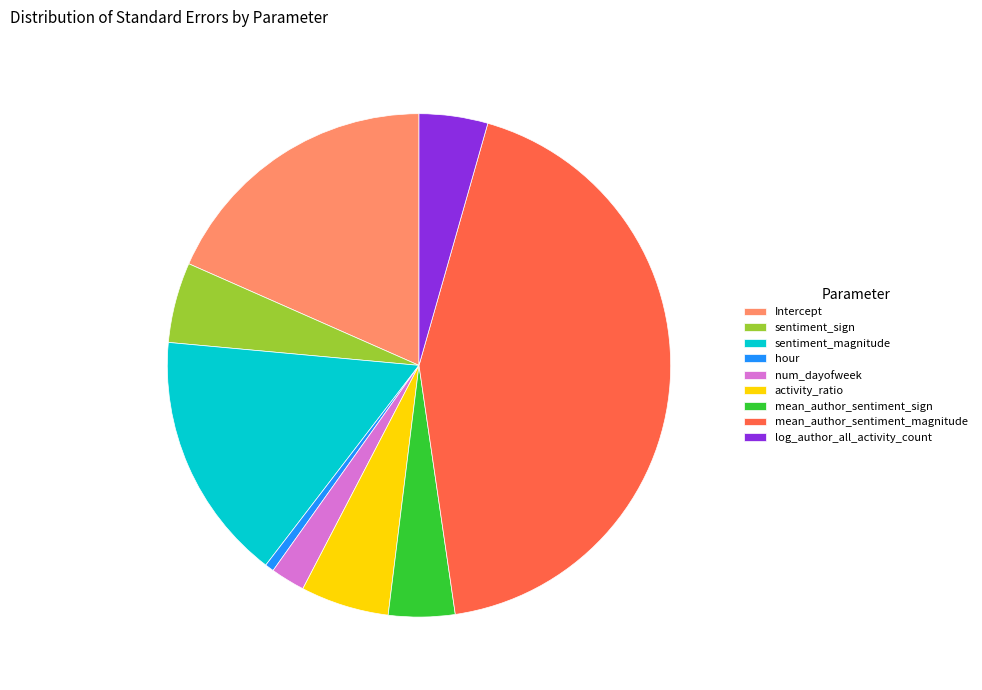

Is sentiment_magnitude the majority of the pie?

No